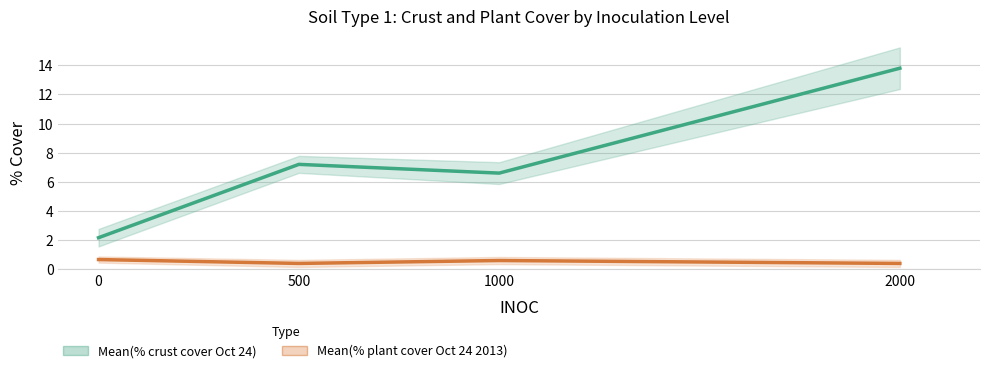

Reading left to right, what are all the values shown in this chart?

Mean(% crust cover Oct 24): 2.2	7.2	6.6	13.8
Mean(% plant cover Oct 24 2013): 0.7	0.4	0.6	0.4